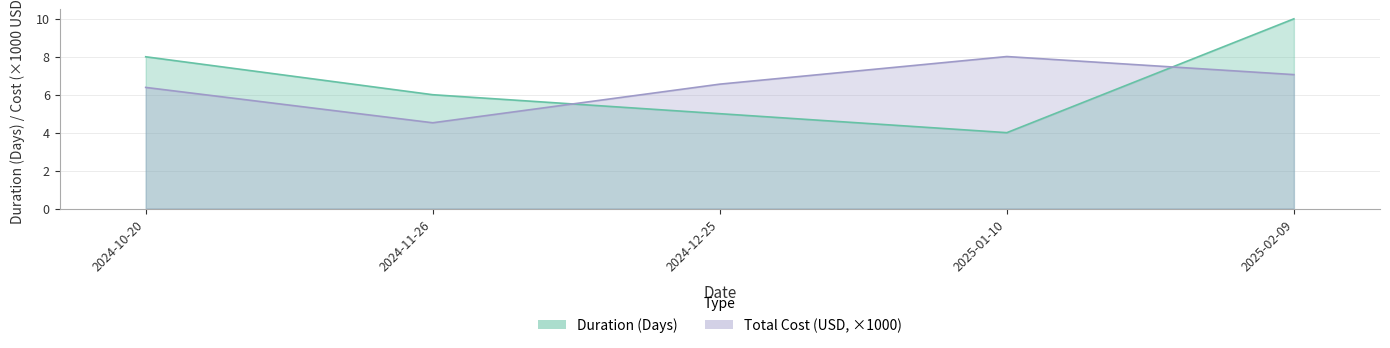

True or false: Duration (Days) has a value of 5.0 at 2024-12-25.

True